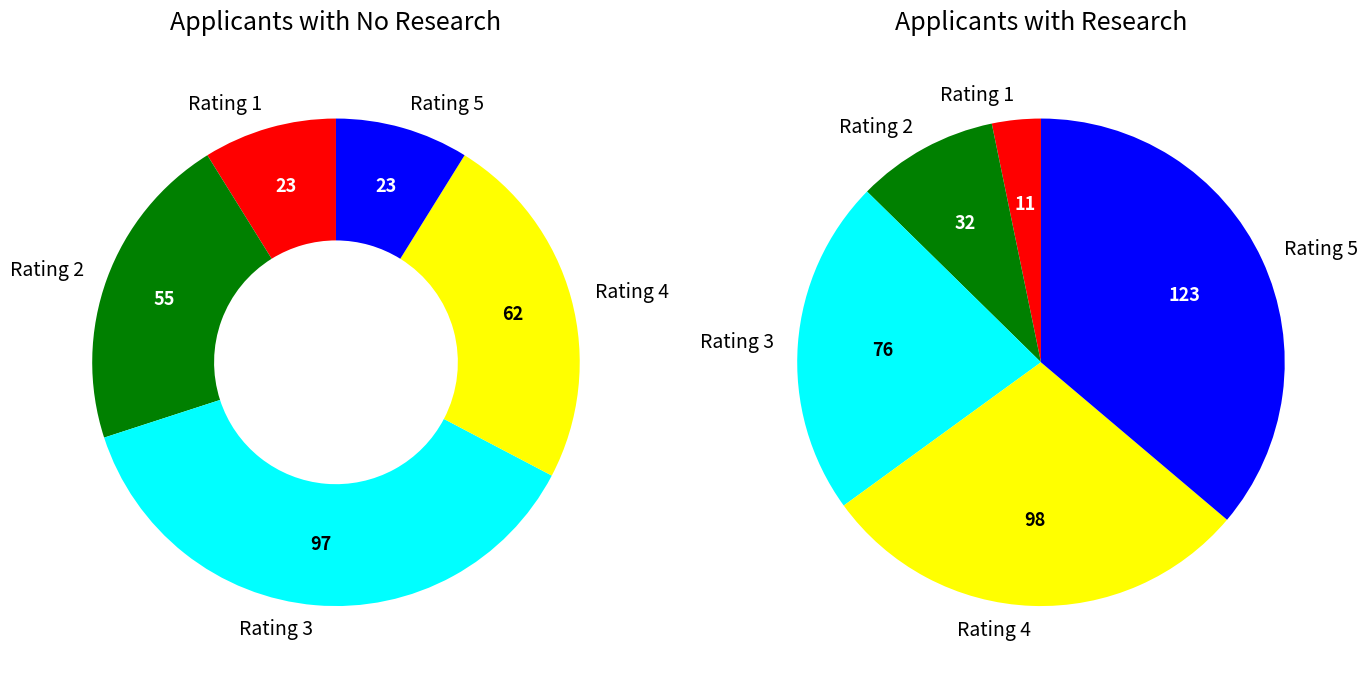

Is it true that 2 is 28% of the pie?

False